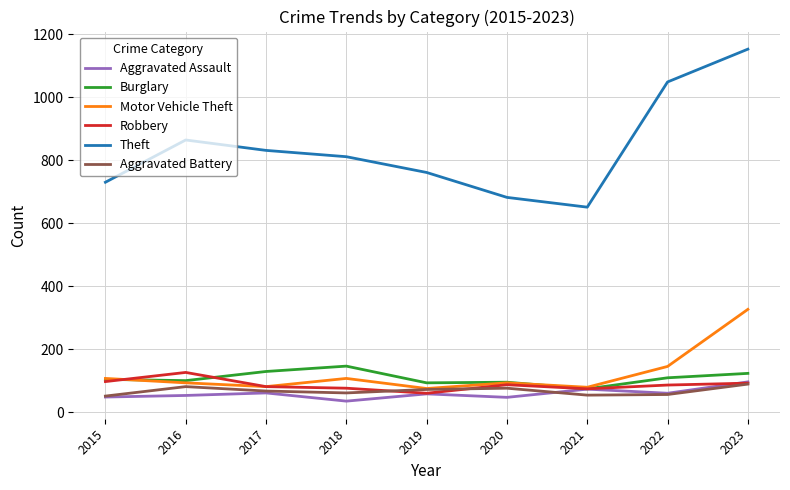

What is the sum of all Robbery values?

788